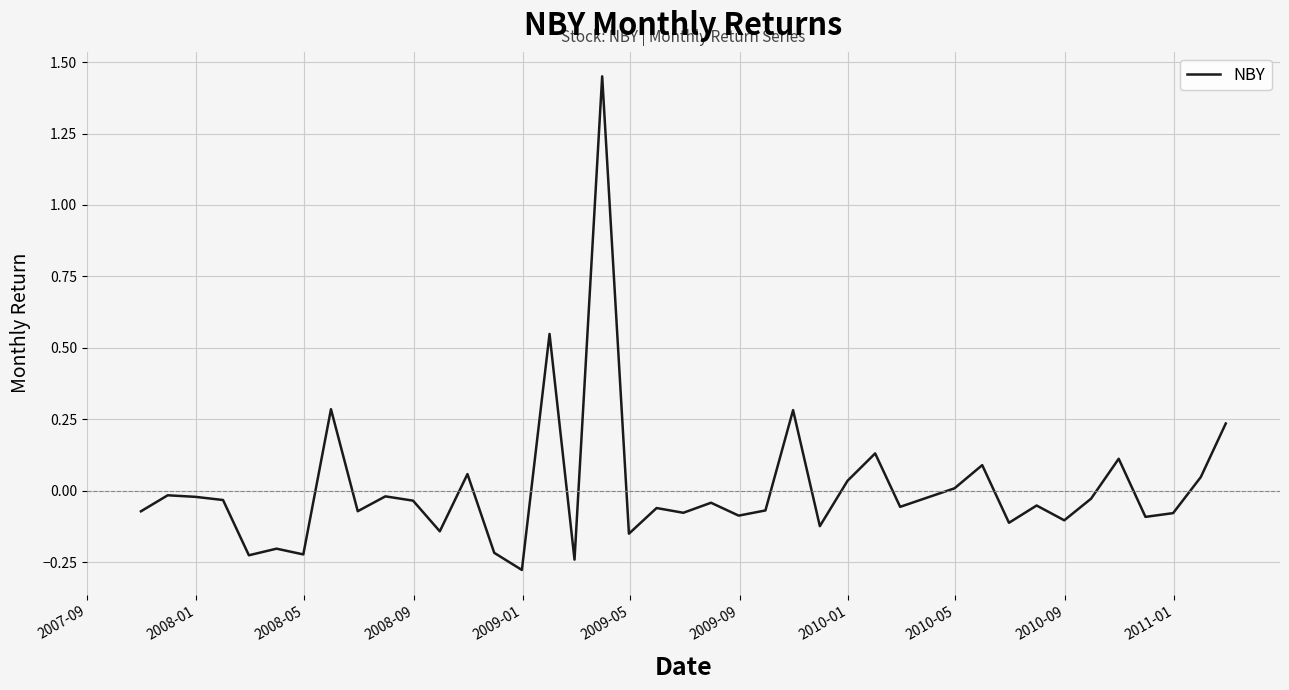

What is the difference between the maximum and minimum values?

1.7